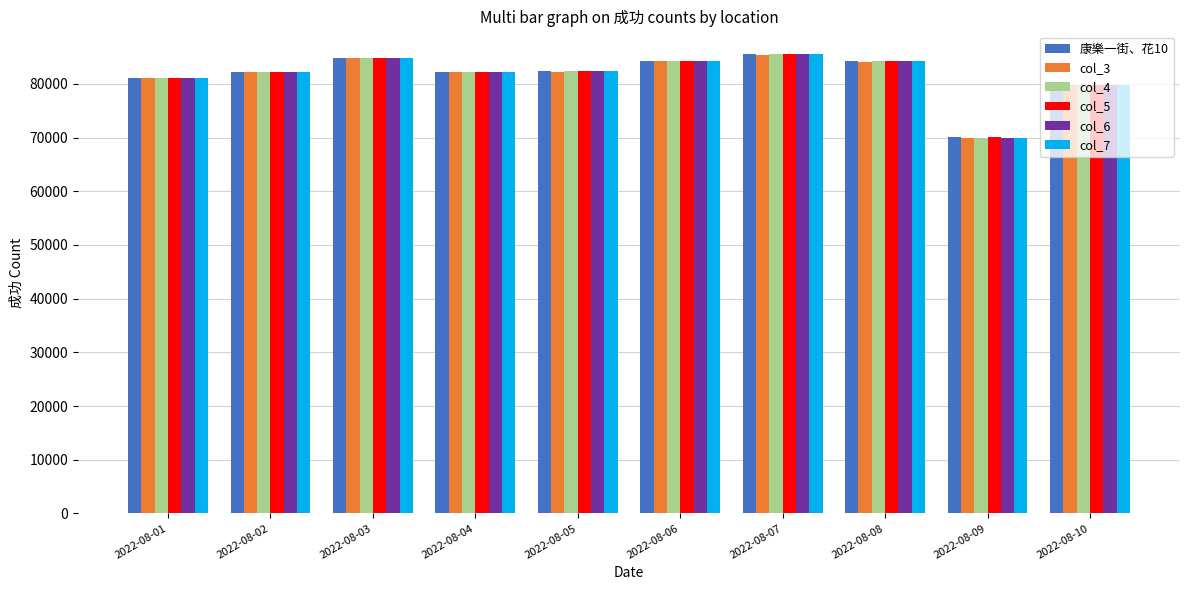

What is the sum of the col_4 values at 2022-08-09 and 2022-08-05?

152310